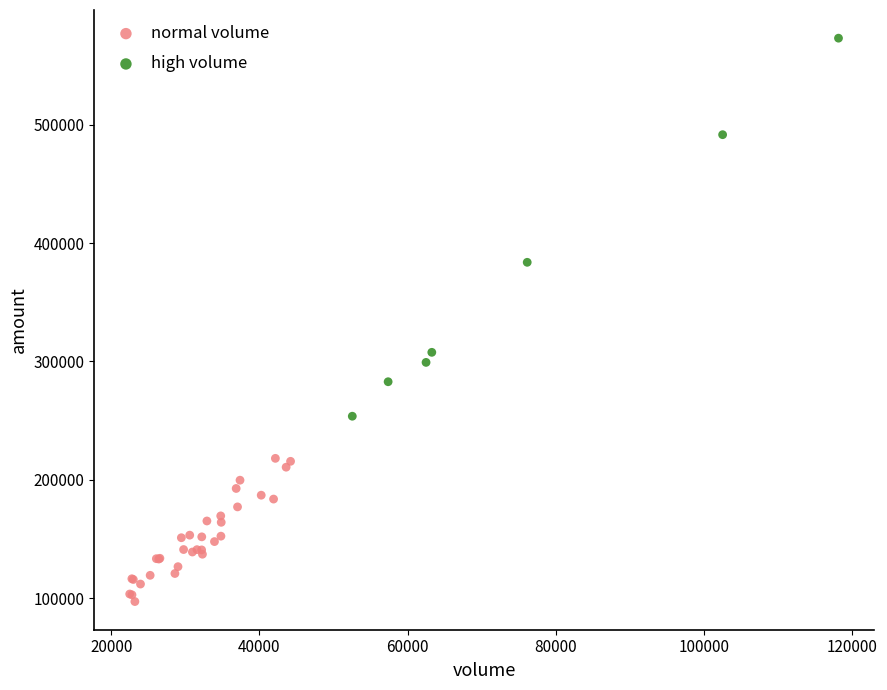

What are all the series names shown in the legend?

normal volume, high volume